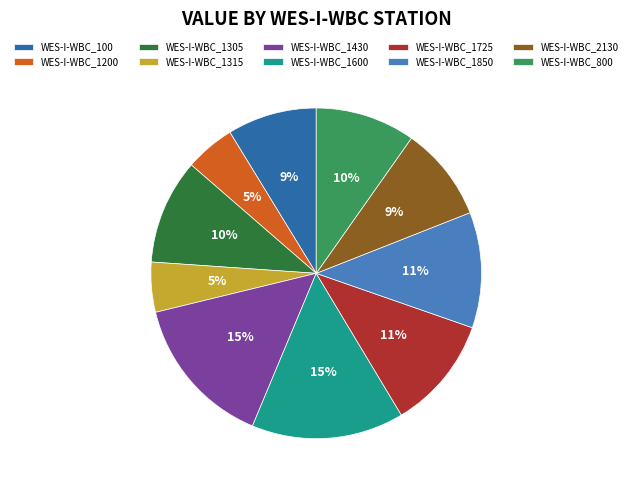

To the nearest percent, what portion does WES-I-WBC_1200 represent?

5%